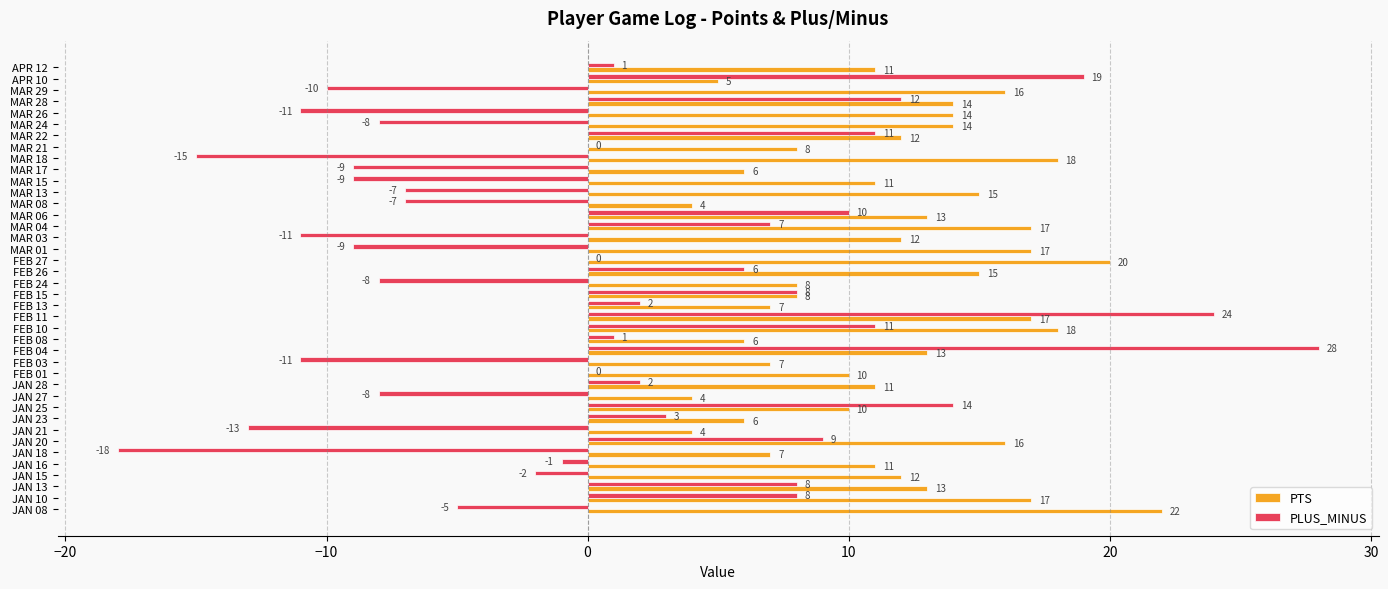

True or false: PTS has a value of 4 at JAN 21.

True